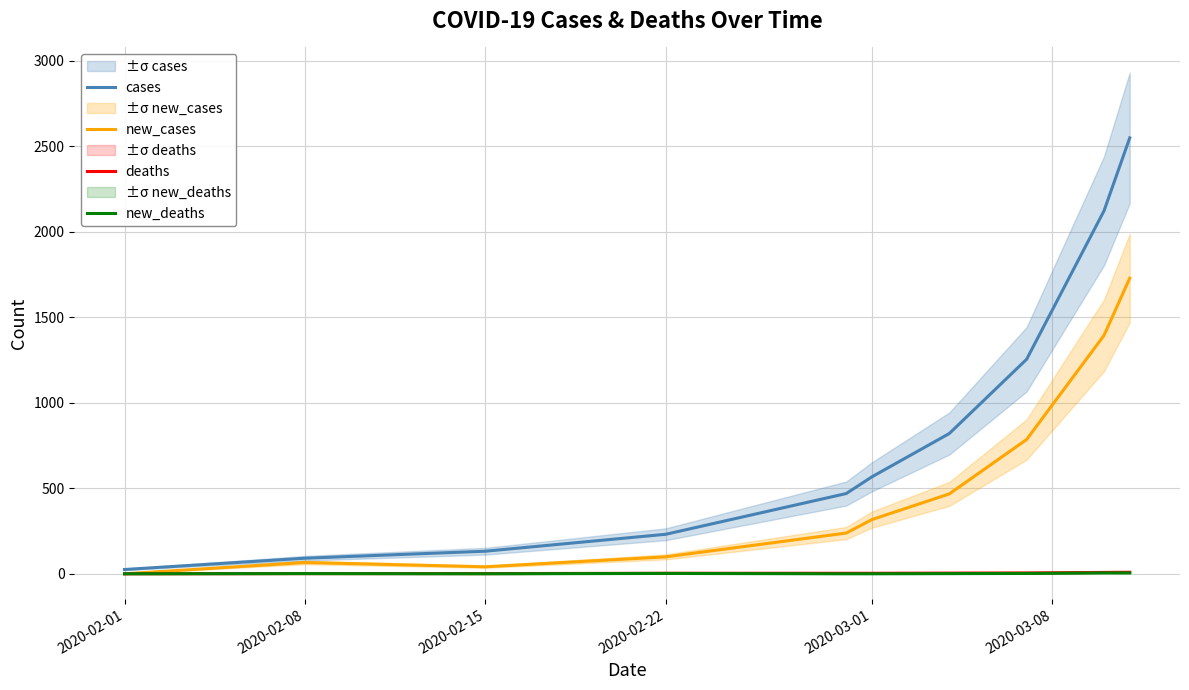

Reading left to right, list all the values displayed in this chart.

cases: 25	91	132	231	469	567	820	1254	2121	2548
new_cases: 0	66	41	99	238	317	467	785	1393	1728
deaths: 0	1	1	3	3	3	4	5	8	9
new_deaths: 0	1	0	2	0	0	1	2	5	5